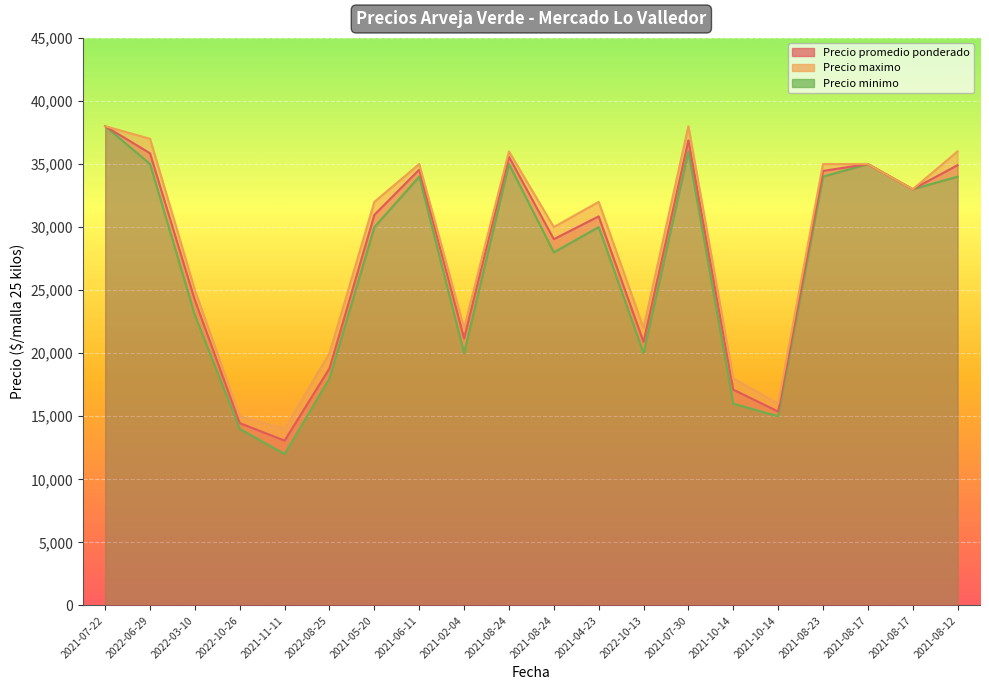

Reading left to right, extract all data points from this chart.

Precio promedio ponderado: 2021-07-22=38000	2022-06-29=35850	2022-03-10=24200	2022-10-26=14455	2021-11-11=13071	2022-08-25=18800	2021-05-20=30971	2021-06-11=34552	2021-02-04=21184	2021-08-24=35575	2021-08-24=29042	2021-04-23=30850	2022-10-13=20897	2021-07-30=36878	2021-10-14=17111	2021-10-14=15375	2021-08-23=34450	2021-08-17=35000	2021-08-17=33000	2021-08-12=34909
Precio maximo: 2021-07-22=38000	2022-06-29=37000	2022-03-10=25000	2022-10-26=15000	2021-11-11=14000	2022-08-25=20000	2021-05-20=32000	2021-06-11=35000	2021-02-04=22000	2021-08-24=36000	2021-08-24=30000	2021-04-23=32000	2022-10-13=22000	2021-07-30=38000	2021-10-14=18000	2021-10-14=16000	2021-08-23=35000	2021-08-17=35000	2021-08-17=33000	2021-08-12=36000
Precio minimo: 2021-07-22=38000	2022-06-29=35000	2022-03-10=23000	2022-10-26=14000	2021-11-11=12000	2022-08-25=18000	2021-05-20=30000	2021-06-11=34000	2021-02-04=20000	2021-08-24=35000	2021-08-24=28000	2021-04-23=30000	2022-10-13=20000	2021-07-30=36000	2021-10-14=16000	2021-10-14=15000	2021-08-23=34000	2021-08-17=35000	2021-08-17=33000	2021-08-12=34000